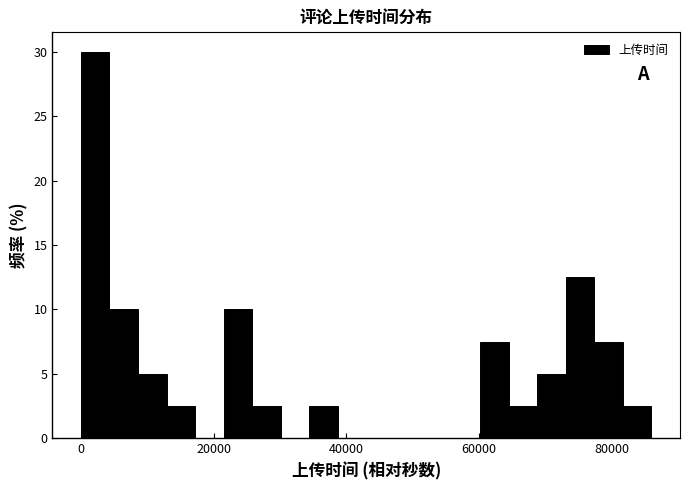

Read against the x-axis, roughly where is the centre of the tallest bar?

2000